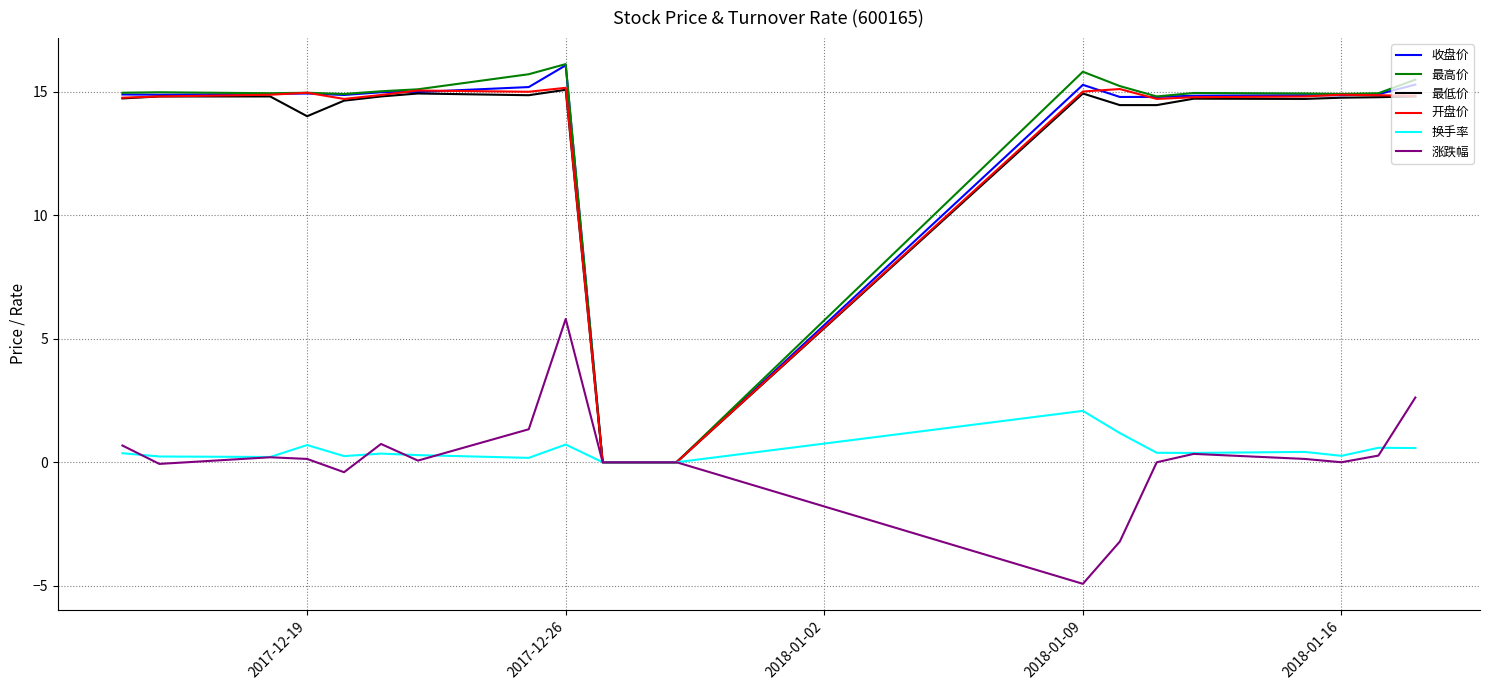

What is the maximum value shown in the chart?

16.1